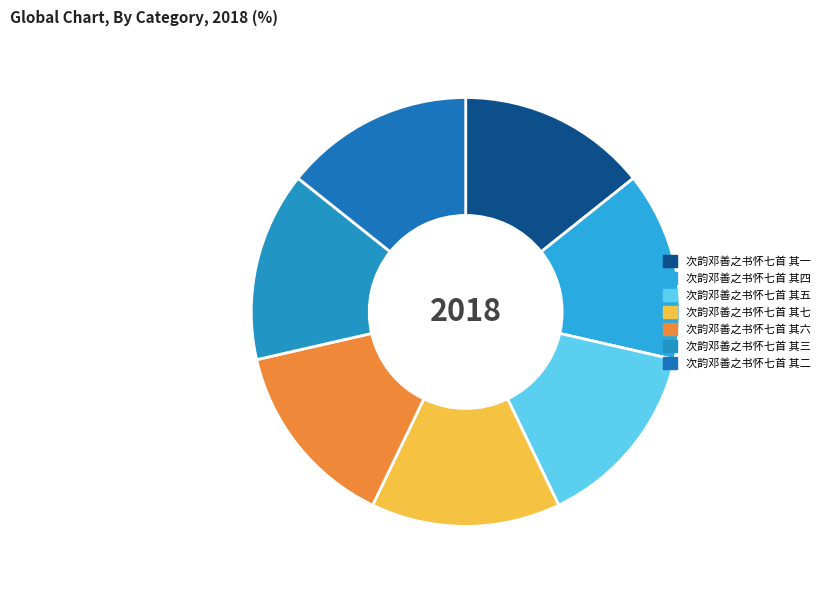

To the nearest percent, what portion does 次韵邓善之书怀七首 其一 represent?

14%